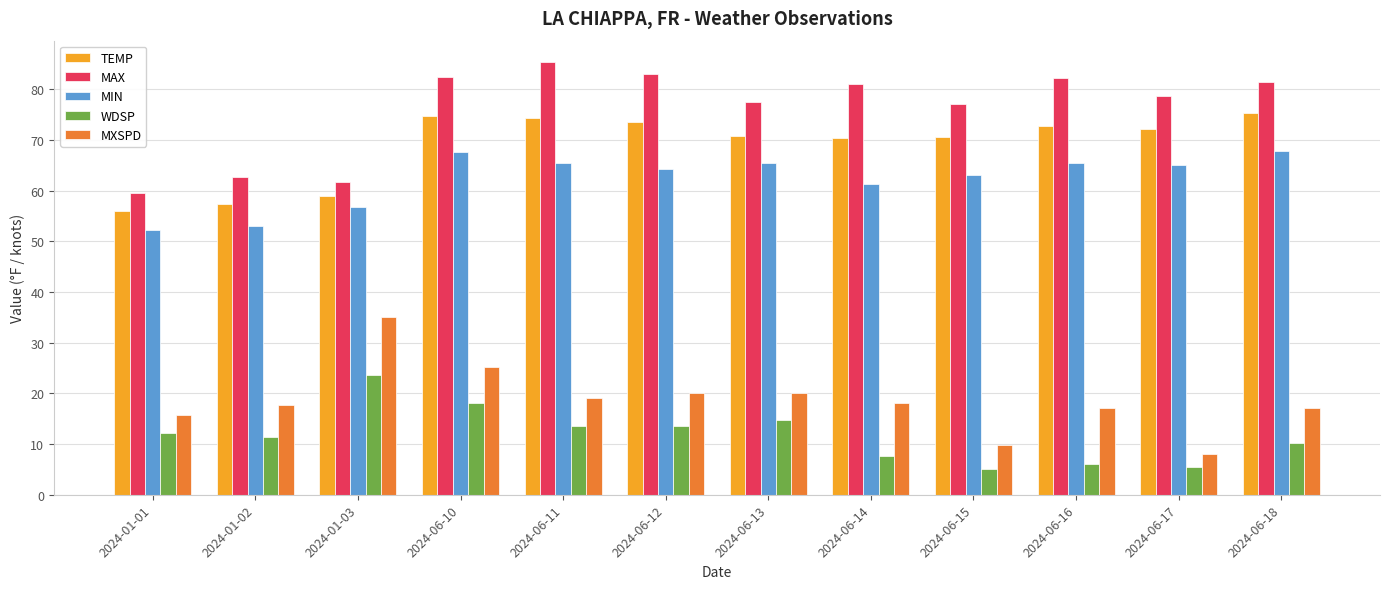

How many values in the MAX series exceed 81?

6